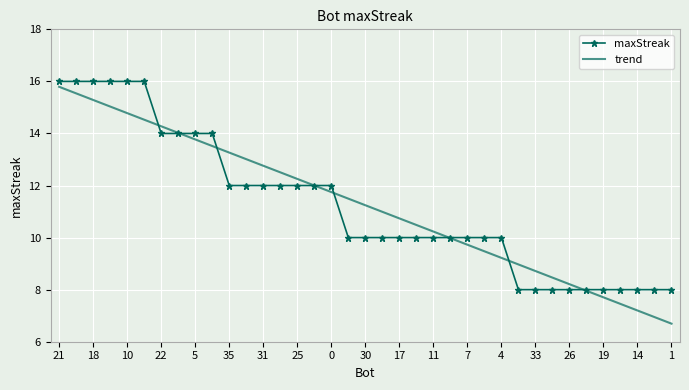

Which series has the widest spread of values?

trend